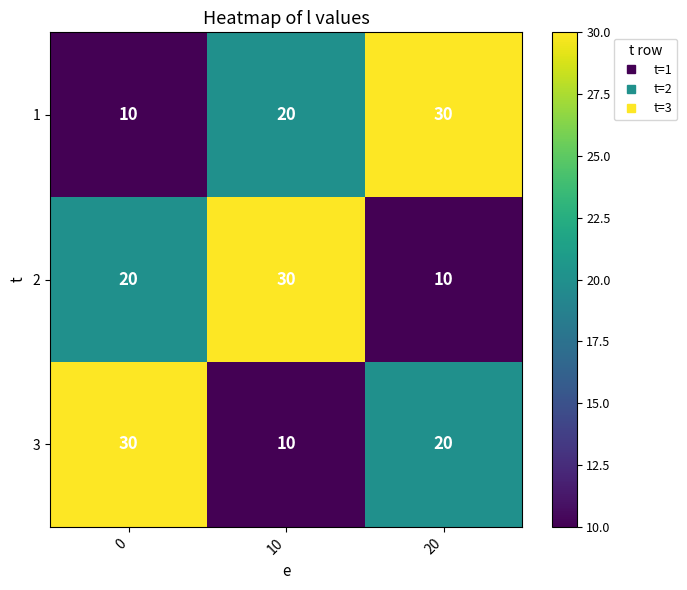

What is the total value across all series at 10?

60